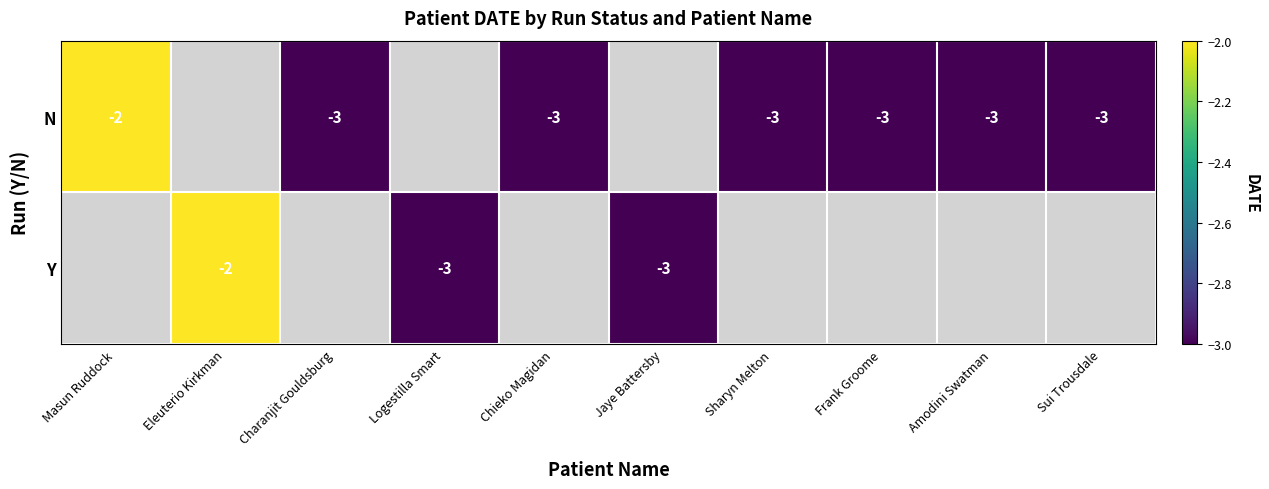

What is the minimum value shown in the chart?

-3.0